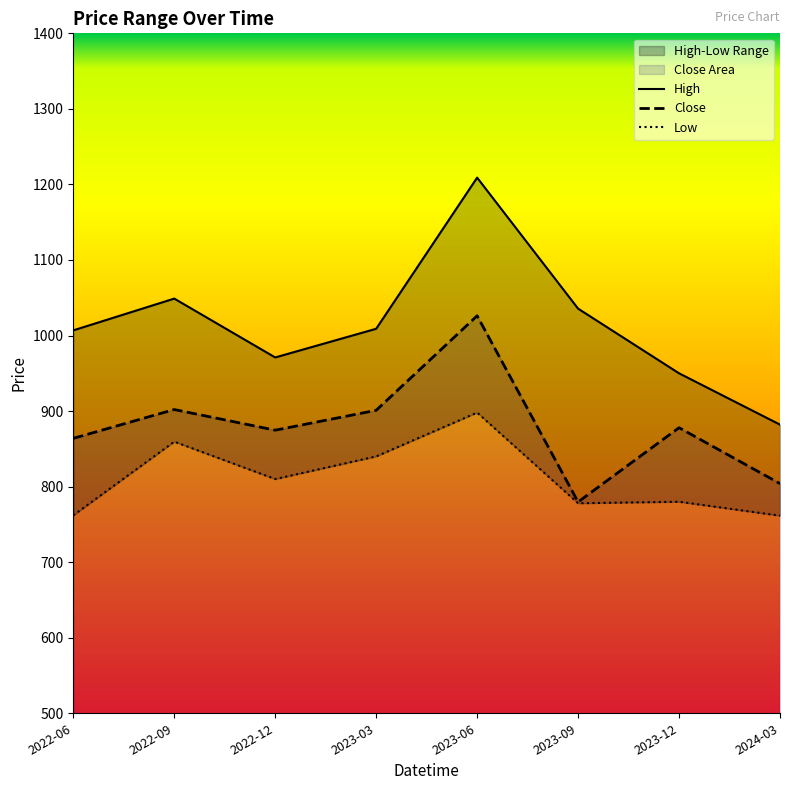

Where does the Low series first go above 810?

2022-09